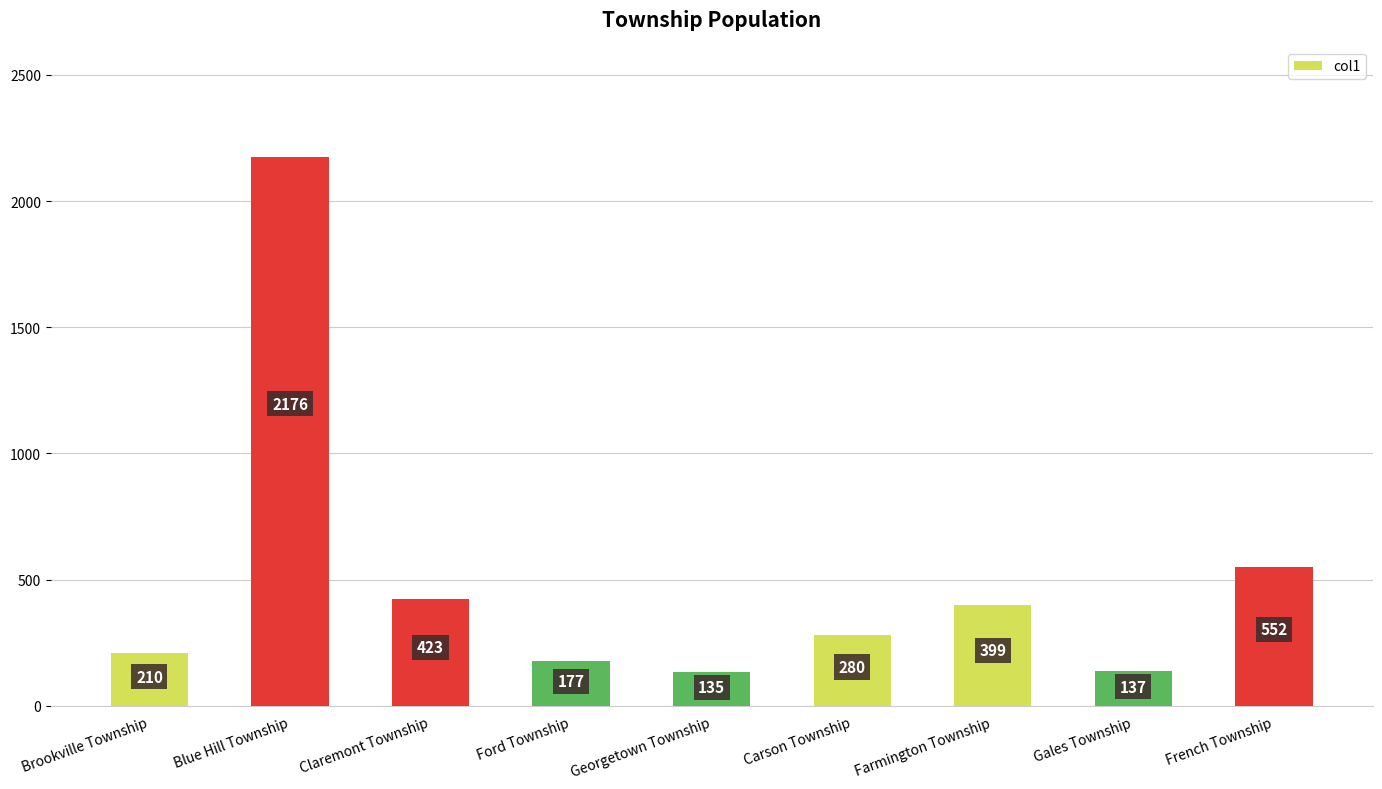

What is the value of the 2nd bar from the left?

2176